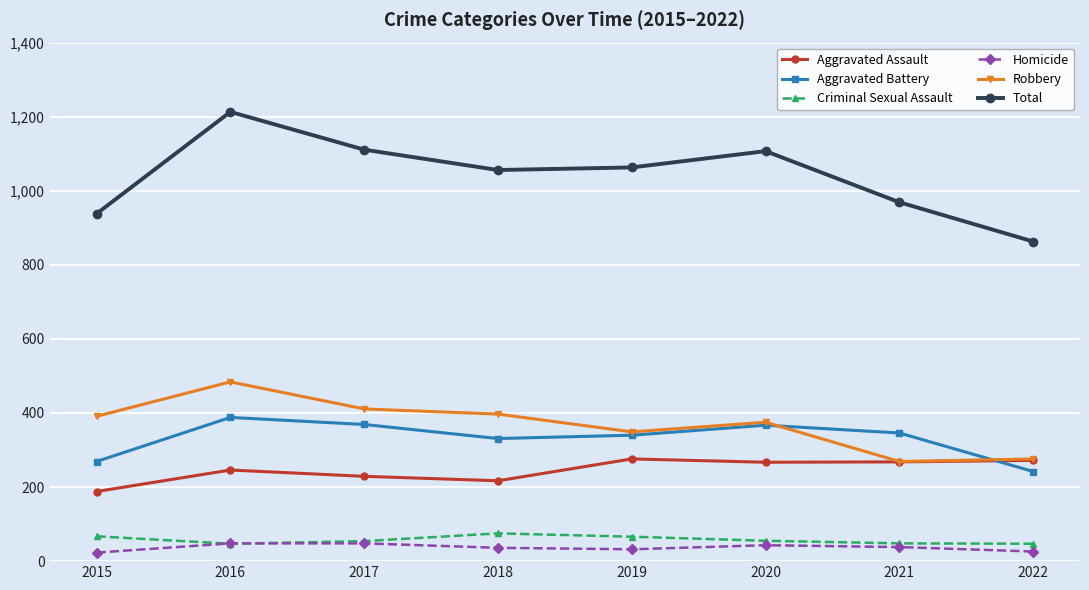

True or false: Homicide and Total cross at least once.

False